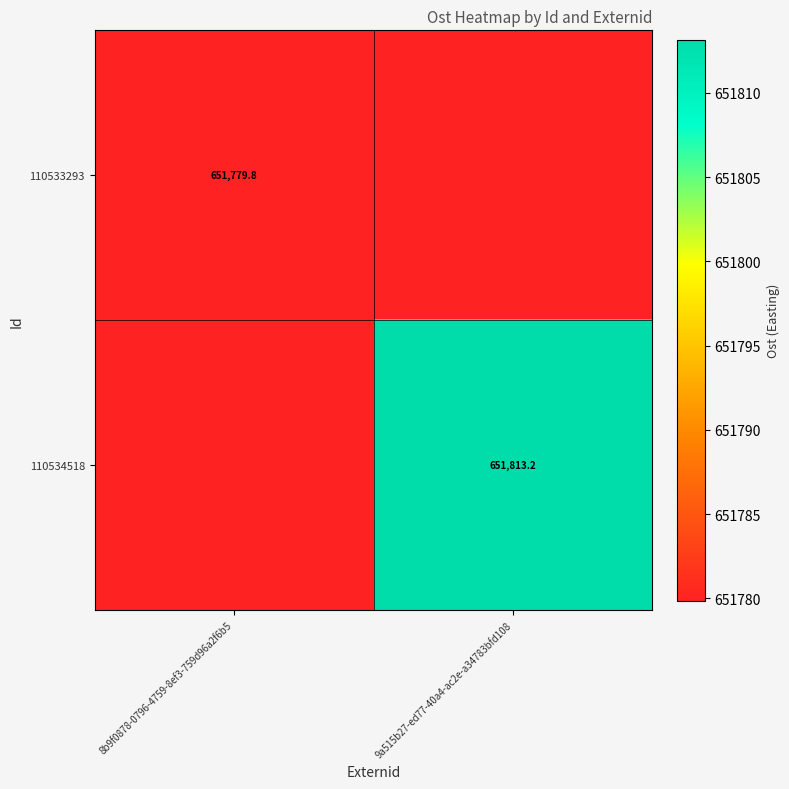

Which has a higher value, 8b9f0878-0796-4759-8ef3-759d96a2f6b5 or 9a515b27-ed77-40a4-ac2e-a34783bfd108?

8b9f0878-0796-4759-8ef3-759d96a2f6b5